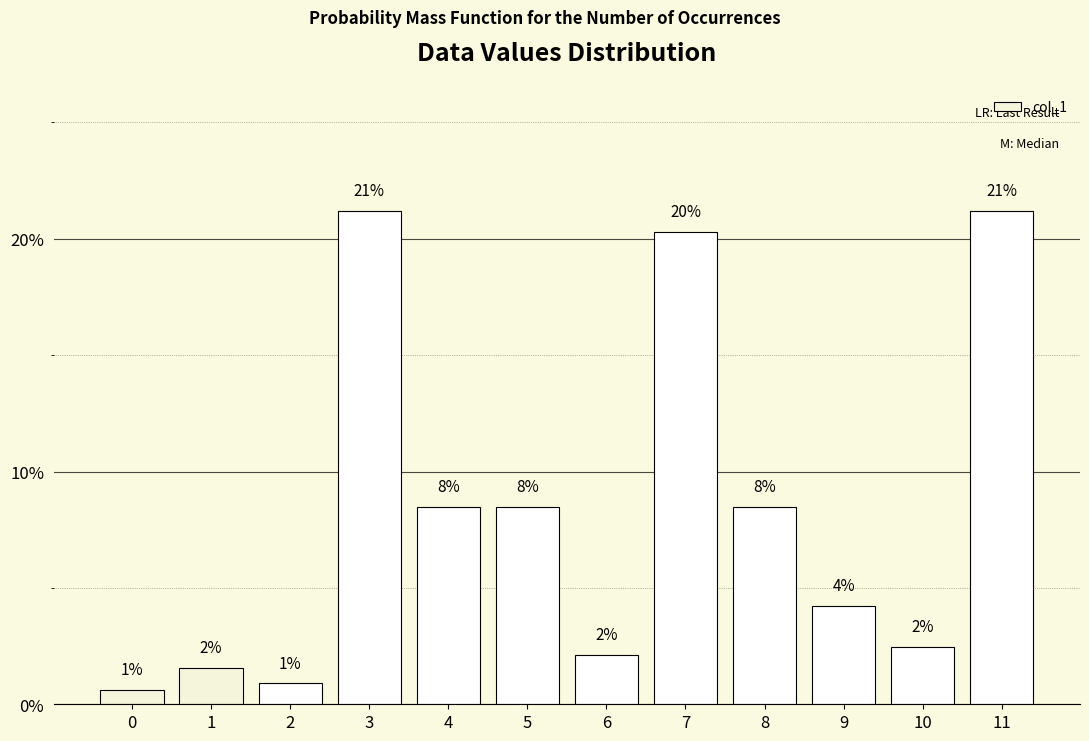

Rank the categories by value from lowest to highest.

0, 2, 1, 6, 10, 9, 4, 5, 8, 7, 3, 11